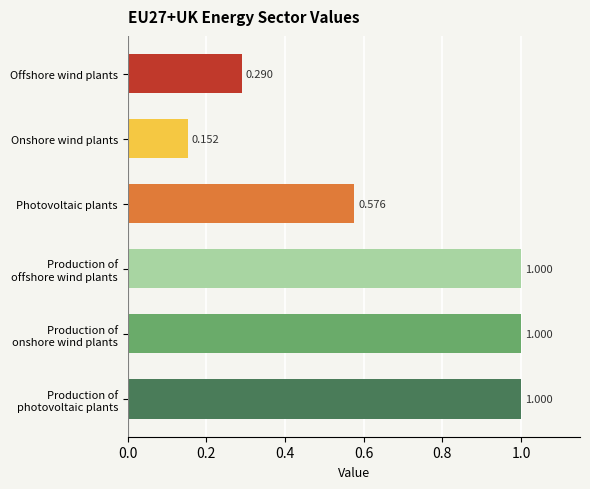

List the labels in order of value, smallest first.

Onshore wind plants, Offshore wind plants, Photovoltaic plants, Production of
photovoltaic plants, Production of
onshore wind plants, Production of
offshore wind plants